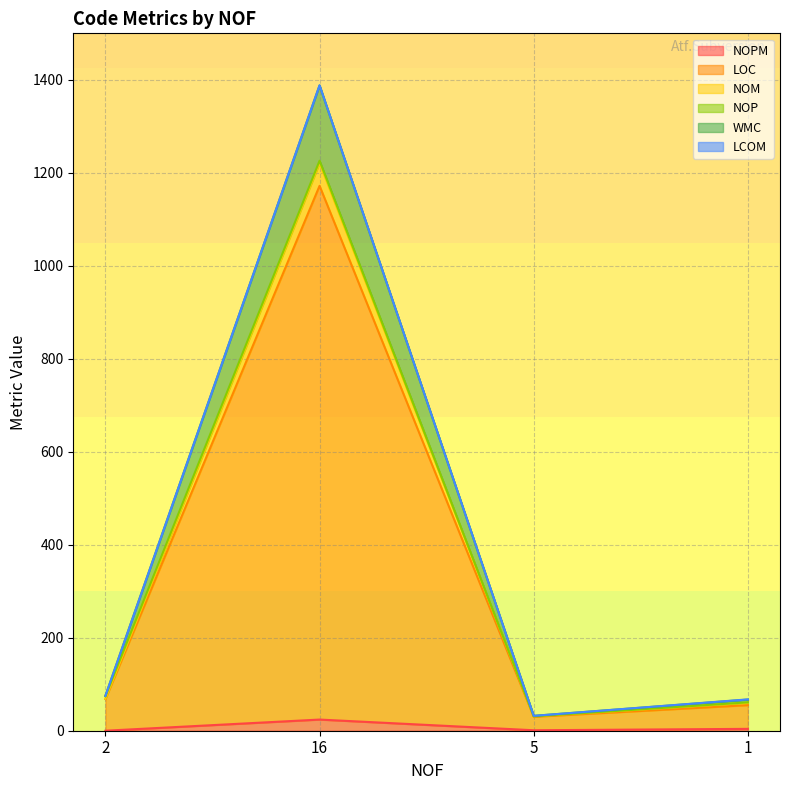

In NOPM, how many points are higher than both neighbors (excluding endpoints)?

1